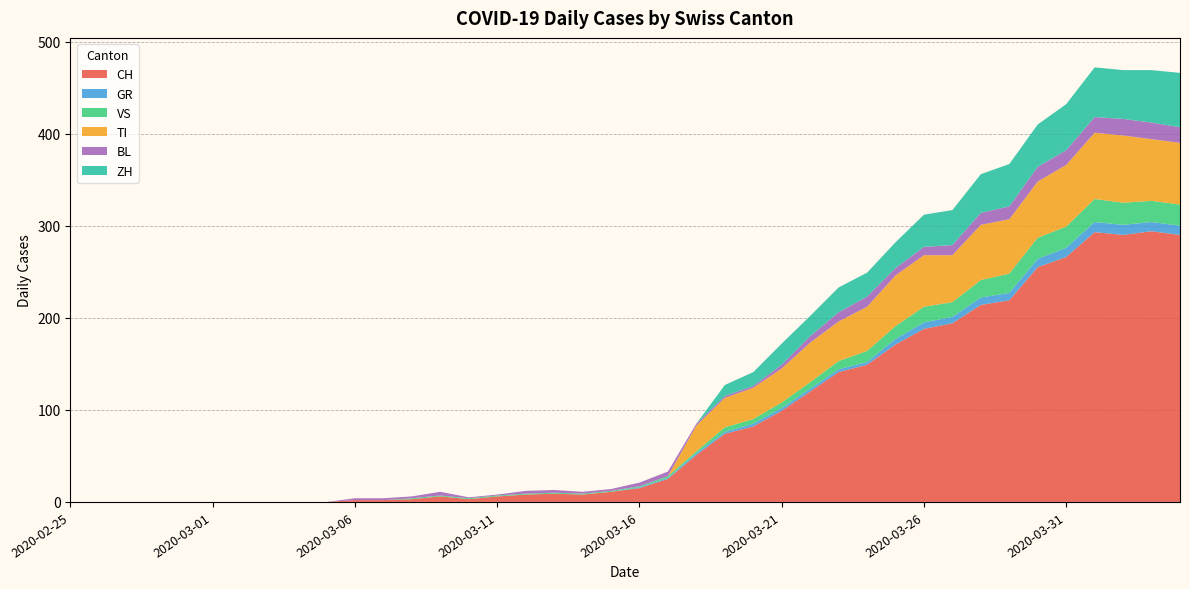

Reading right to left, list all the values displayed in this chart.

CH: 2020-04-04=290	2020-04-03=294	2020-04-02=290	2020-04-01=293	2020-03-31=266	2020-03-30=255	2020-03-29=219	2020-03-28=214	2020-03-27=194	2020-03-26=188	2020-03-25=171	2020-03-24=149	2020-03-23=141	2020-03-22=120	2020-03-21=99	2020-03-20=82	2020-03-19=74	2020-03-18=51	2020-03-17=25	2020-03-16=15	2020-03-15=11	2020-03-14=8	2020-03-13=9	2020-03-12=8	2020-03-11=6	2020-03-10=3	2020-03-09=6	2020-03-08=3	2020-03-07=2	2020-03-06=2	2020-03-05=0	2020-03-04=0	2020-03-03=0	2020-03-02=0	2020-03-01=0	2020-02-29=0	2020-02-28=0	2020-02-27=0	2020-02-26=0	2020-02-25=0
GR: 2020-04-04=10	2020-04-03=10	2020-04-02=11	2020-04-01=11	2020-03-31=10	2020-03-30=9	2020-03-29=8	2020-03-28=8	2020-03-27=7	2020-03-26=7	2020-03-25=6	2020-03-24=3	2020-03-23=3	2020-03-22=3	2020-03-21=3	2020-03-20=3	2020-03-19=2	2020-03-18=2	2020-03-17=1	2020-03-16=1	2020-03-15=0	2020-03-14=0	2020-03-13=0	2020-03-12=0	2020-03-11=0	2020-03-10=0	2020-03-09=0	2020-03-08=0	2020-03-07=0	2020-03-06=0	2020-03-05=0	2020-03-04=0	2020-03-03=0	2020-03-02=0	2020-03-01=0	2020-02-29=0	2020-02-28=0	2020-02-27=0	2020-02-26=0	2020-02-25=0
VS: 2020-04-04=23	2020-04-03=23	2020-04-02=24	2020-04-01=25	2020-03-31=23	2020-03-30=23	2020-03-29=21	2020-03-28=19	2020-03-27=16	2020-03-26=17	2020-03-25=14	2020-03-24=12	2020-03-23=9	2020-03-22=7	2020-03-21=6	2020-03-20=5	2020-03-19=5	2020-03-18=2	2020-03-17=2	2020-03-16=1	2020-03-15=1	2020-03-14=1	2020-03-13=1	2020-03-12=1	2020-03-11=1	2020-03-10=1	2020-03-09=1	2020-03-08=1	2020-03-07=0	2020-03-06=0	2020-03-05=0	2020-03-04=0	2020-03-03=0	2020-03-02=0	2020-03-01=0	2020-02-29=0	2020-02-28=0	2020-02-27=0	2020-02-26=0	2020-02-25=0
TI: 2020-04-04=67	2020-04-03=67	2020-04-02=73	2020-04-01=72	2020-03-31=67	2020-03-30=61	2020-03-29=59	2020-03-28=60	2020-03-27=51	2020-03-26=56	2020-03-25=55	2020-03-24=48	2020-03-23=43	2020-03-22=43	2020-03-21=37	2020-03-20=34	2020-03-19=32	2020-03-18=28	2020-03-17=0	2020-03-16=0	2020-03-15=0	2020-03-14=0	2020-03-13=0	2020-03-12=0	2020-03-11=0	2020-03-10=0	2020-03-09=0	2020-03-08=0	2020-03-07=0	2020-03-06=0	2020-03-05=0	2020-03-04=0	2020-03-03=0	2020-03-02=0	2020-03-01=0	2020-02-29=0	2020-02-28=0	2020-02-27=0	2020-02-26=0	2020-02-25=0
BL: 2020-04-04=17	2020-04-03=18	2020-04-02=18	2020-04-01=17	2020-03-31=16	2020-03-30=16	2020-03-29=14	2020-03-28=13	2020-03-27=11	2020-03-26=9	2020-03-25=8	2020-03-24=11	2020-03-23=10	2020-03-22=7	2020-03-21=4	2020-03-20=2	2020-03-19=2	2020-03-18=2	2020-03-17=5	2020-03-16=4	2020-03-15=2	2020-03-14=2	2020-03-13=3	2020-03-12=3	2020-03-11=1	2020-03-10=1	2020-03-09=4	2020-03-08=2	2020-03-07=2	2020-03-06=2	2020-03-05=0	2020-03-04=0	2020-03-03=0	2020-03-02=0	2020-03-01=0	2020-02-29=0	2020-02-28=0	2020-02-27=0	2020-02-26=0	2020-02-25=0
ZH: 2020-04-04=59	2020-04-03=57	2020-04-02=53	2020-04-01=54	2020-03-31=50	2020-03-30=46	2020-03-29=46	2020-03-28=42	2020-03-27=38	2020-03-26=35	2020-03-25=28	2020-03-24=26	2020-03-23=27	2020-03-22=22	2020-03-21=23	2020-03-20=15	2020-03-19=12	2020-03-18=0	2020-03-17=0	2020-03-16=0	2020-03-15=0	2020-03-14=0	2020-03-13=0	2020-03-12=0	2020-03-11=0	2020-03-10=0	2020-03-09=0	2020-03-08=0	2020-03-07=0	2020-03-06=0	2020-03-05=0	2020-03-04=0	2020-03-03=0	2020-03-02=0	2020-03-01=0	2020-02-29=0	2020-02-28=0	2020-02-27=0	2020-02-26=0	2020-02-25=0